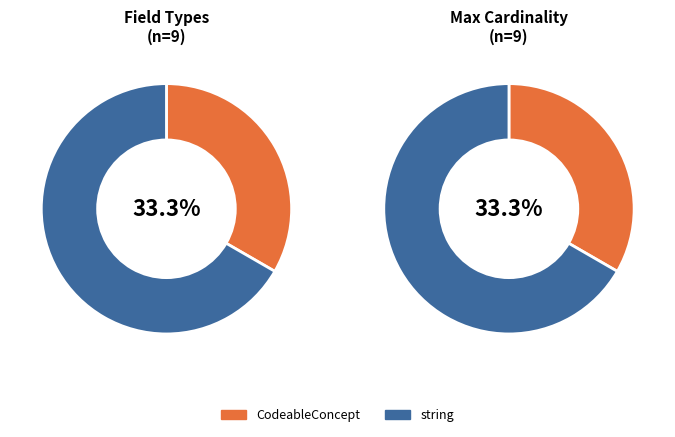

True or false: EHDSAddress.country accounts for 21% of the total.

False